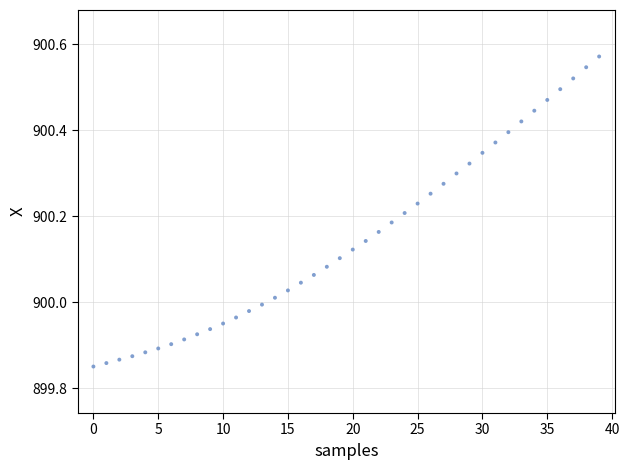

What is the range of Y values (max minus min)?

0.7